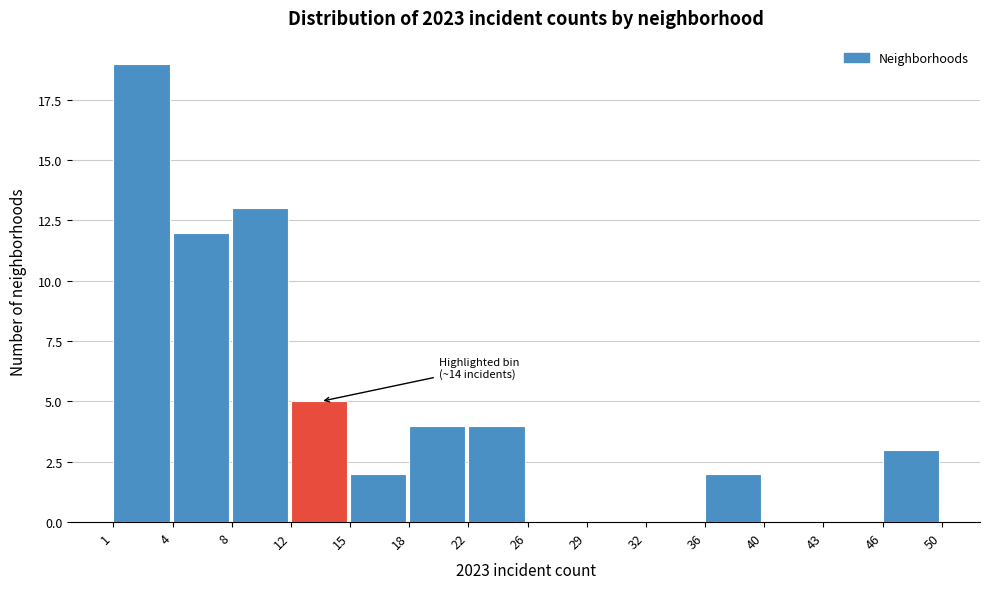

Over which range of the x-axis is the bar tallest?

1 to 4